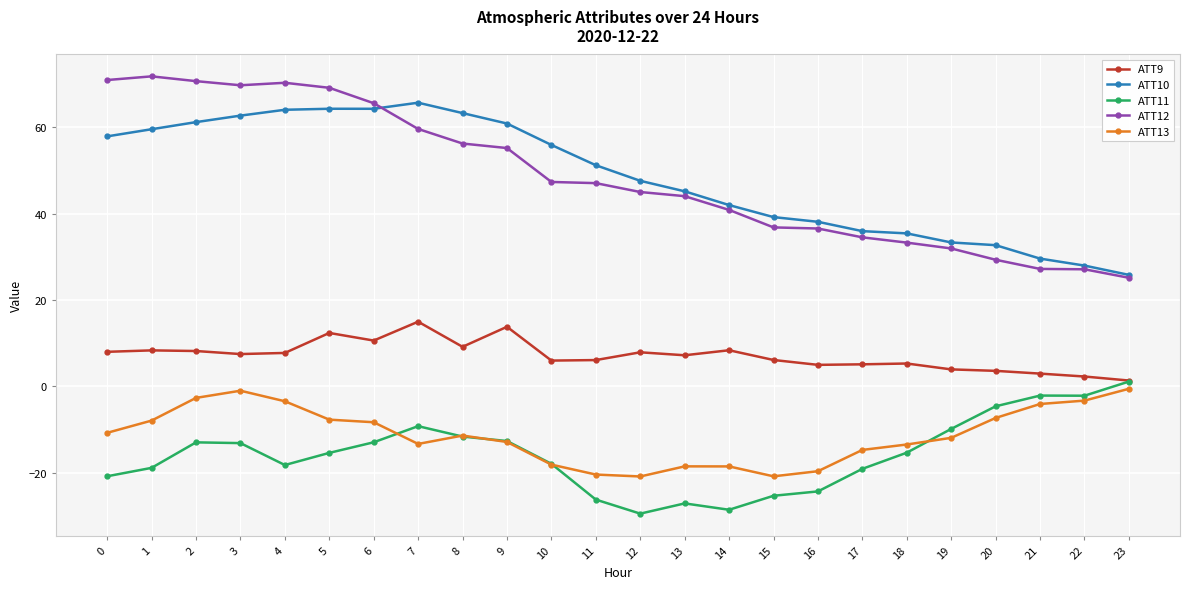

Is it true that ATT10 equals 37.0 at 5?

False